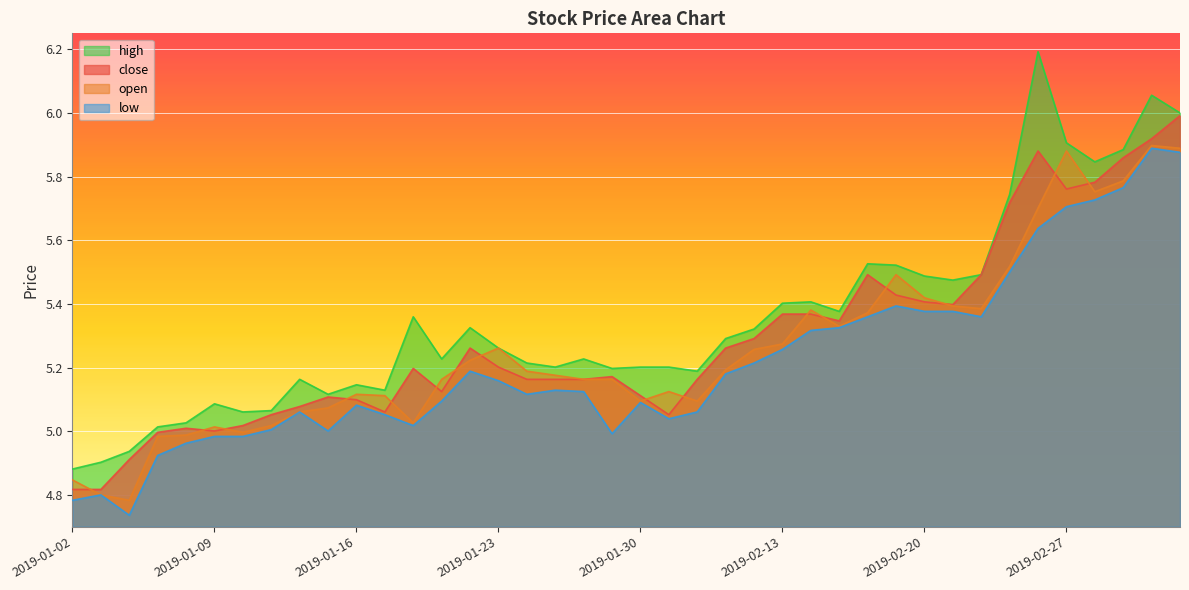

How many interior local peaks does the low series have?

8